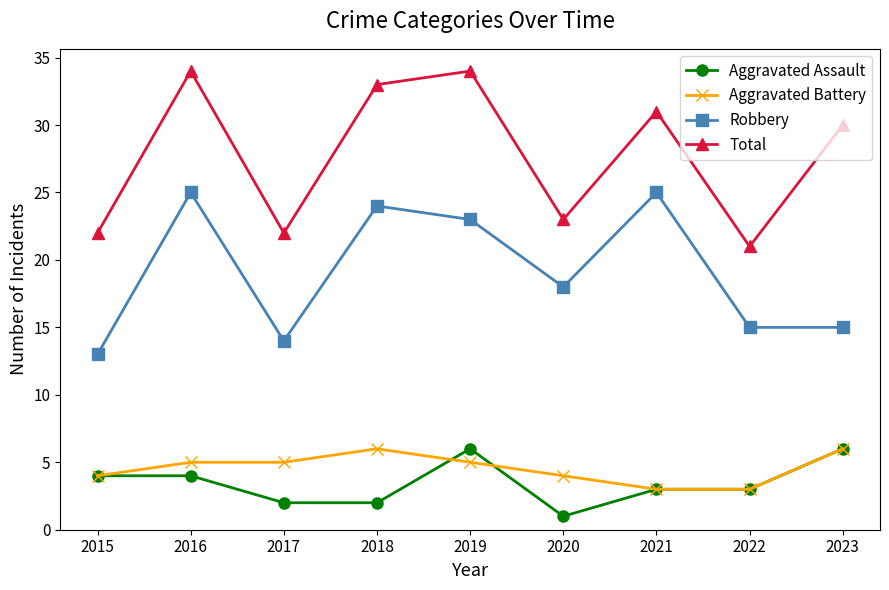

How many data points in Robbery are less than 18?

4